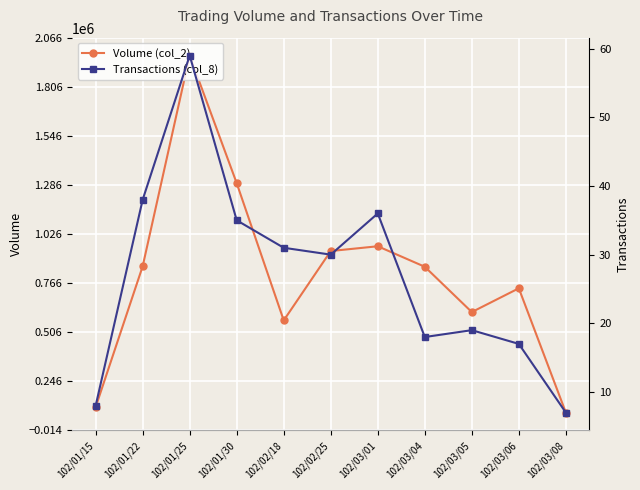

Where does the Volume (col_2) series first go above 852740?

102/01/22